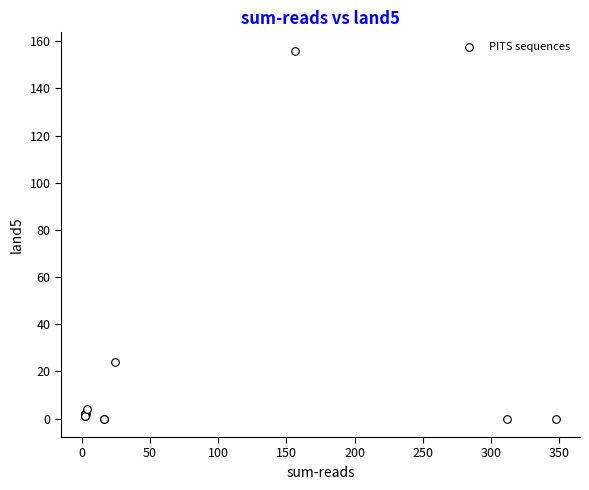

What Y value in the scatter plot is closest to 78?

24